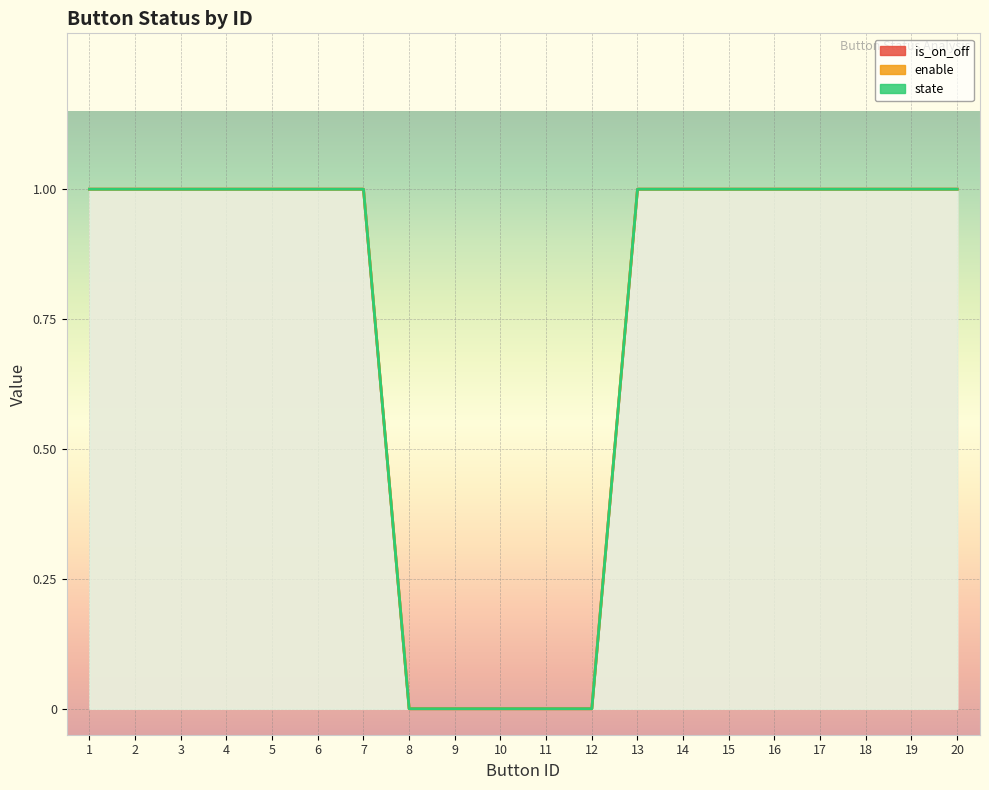

Is it true that is_on_off equals 1 at 5?

True